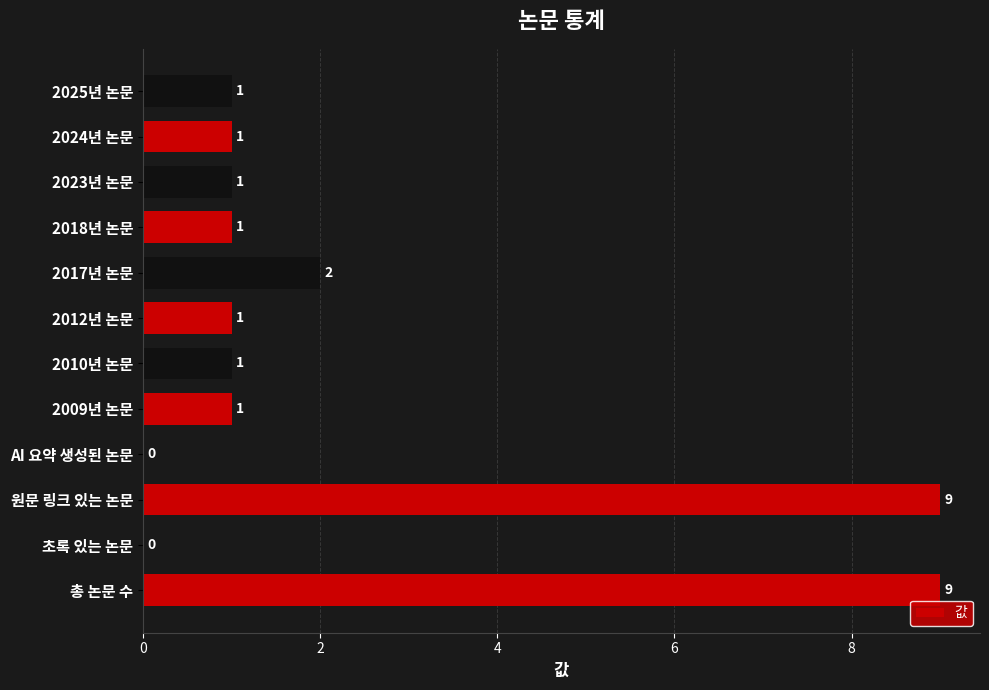

Between 초록 있는 논문 and 2023년 논문, which is larger?

2023년 논문